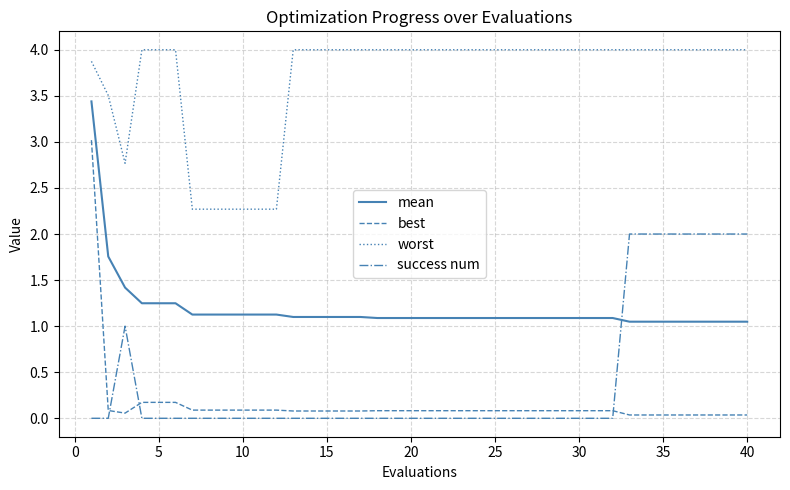

Does the chart display data point markers on the line(s)?

No